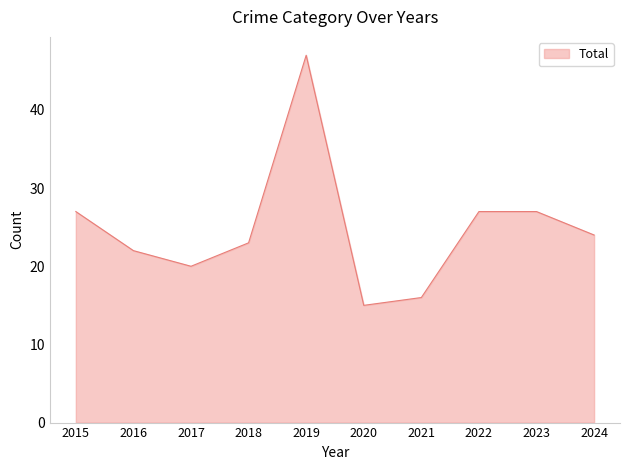

What is the difference between the maximum and minimum values?

32